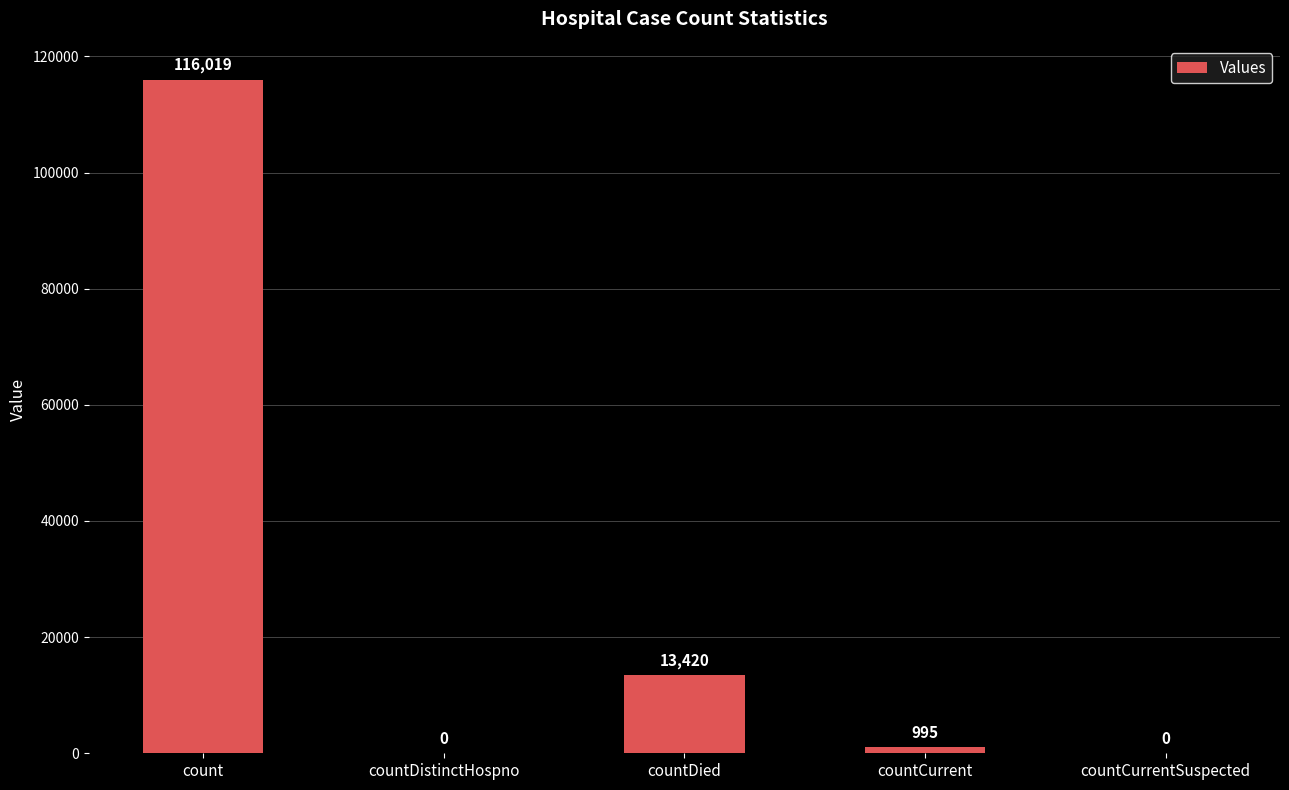

Between count and countCurrent, which is larger?

count